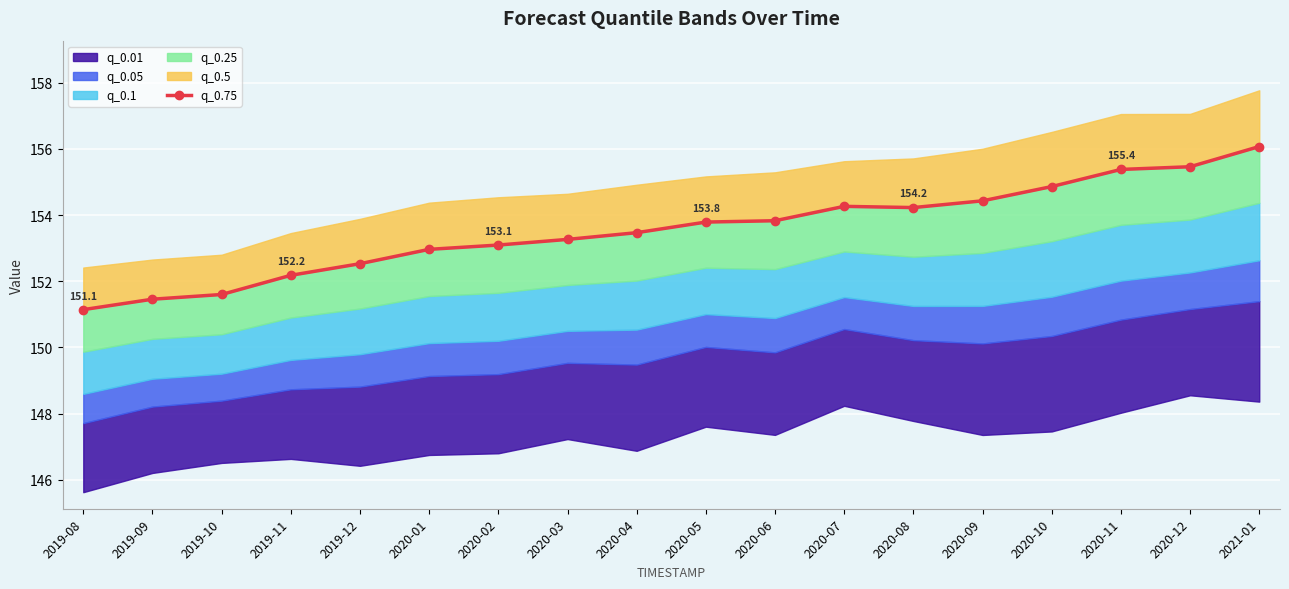

Which has a higher value, 2019-12 or 2020-03?

2020-03